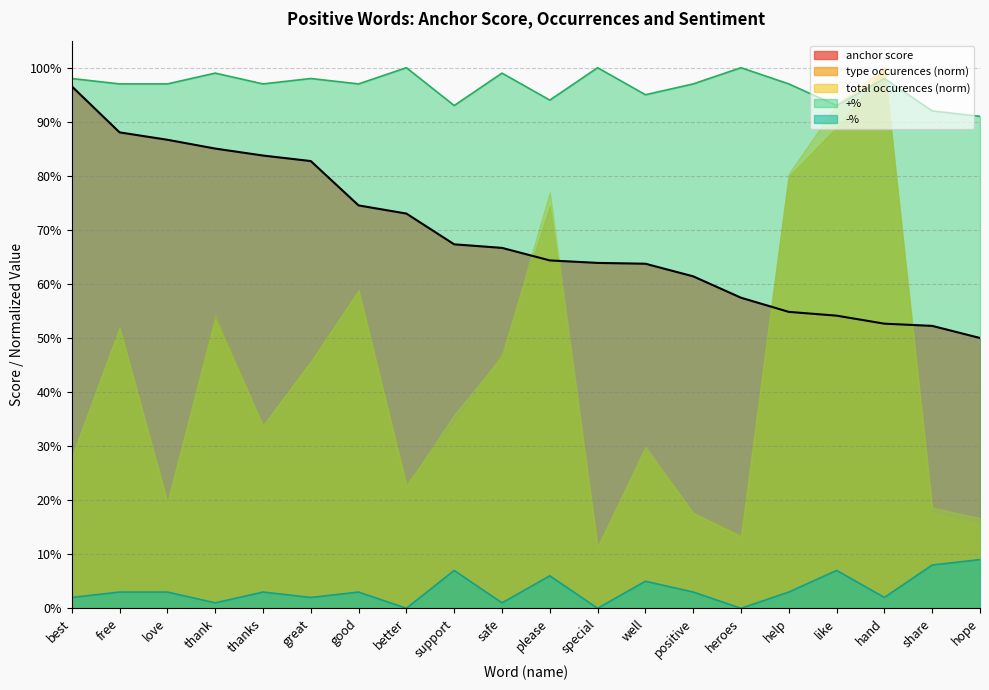

Does the chart have visible grid lines?

Yes